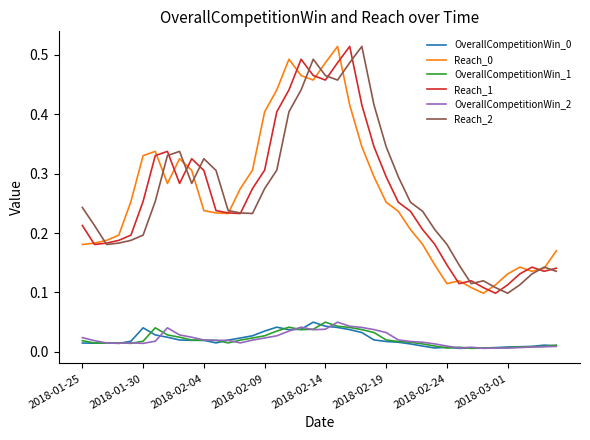

True or false: OverallCompetitionWin_1 and Reach_0 cross at least once.

False